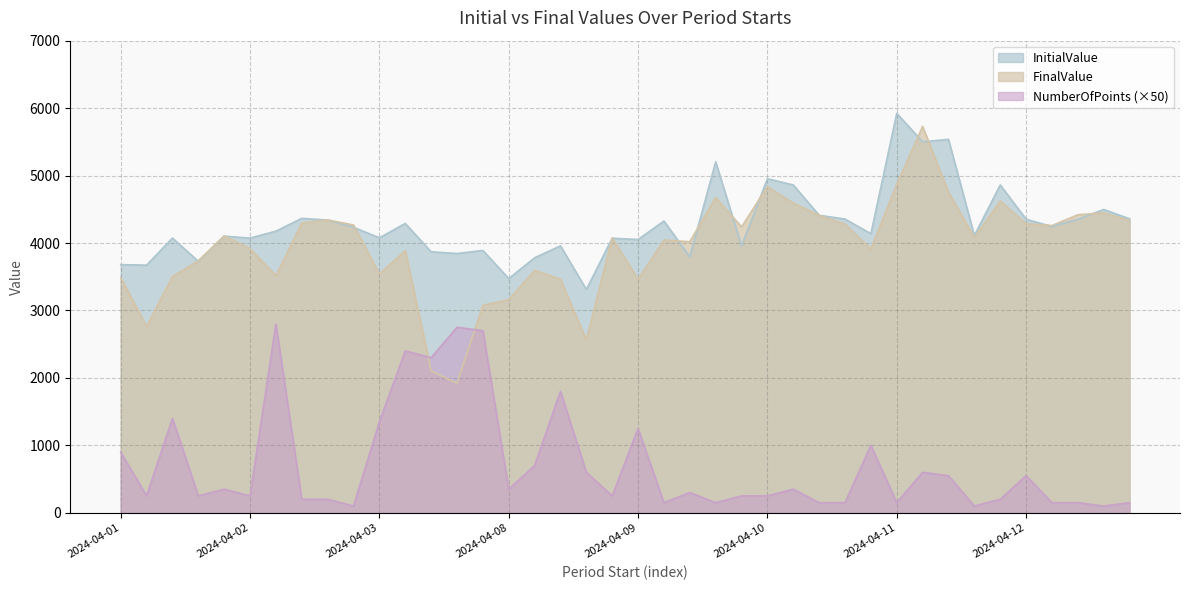

Which category has the highest value across all series?

2024-04-11